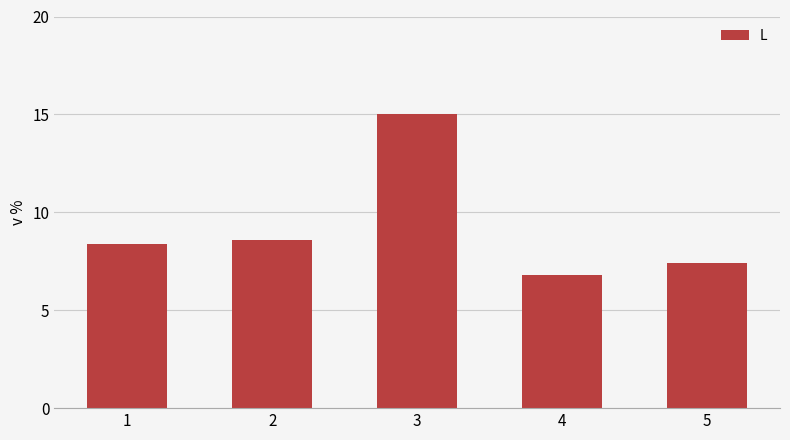

Reading left to right, transcribe all the data shown in this chart.

1=8.4	2=8.6	3=15.0	4=6.8	5=7.4